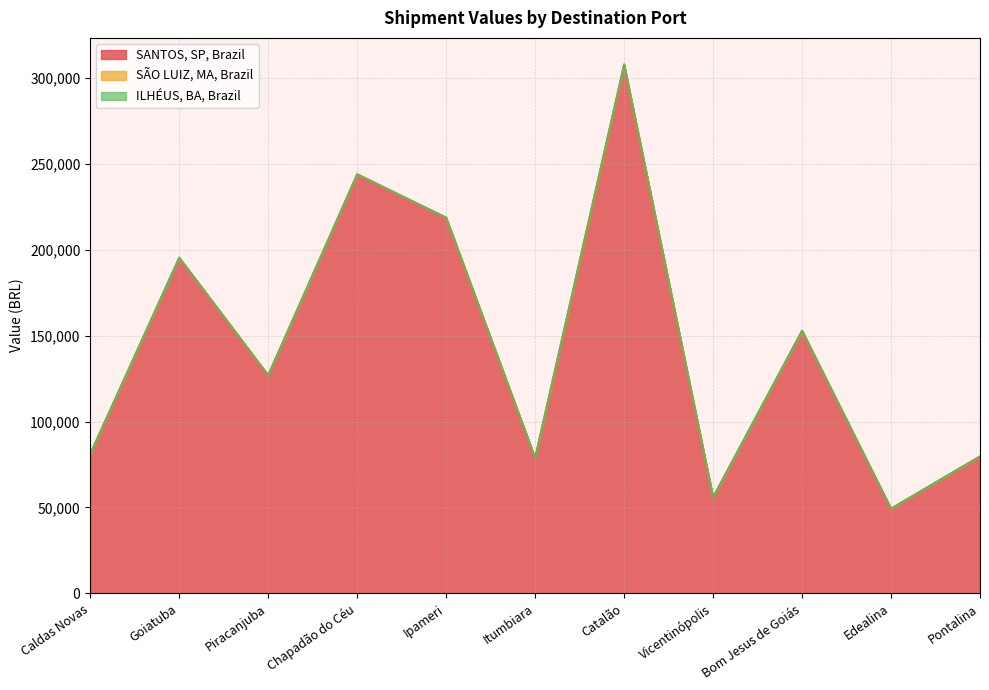

What are all the series names shown in the legend?

SANTOS, SP, Brazil, SÃO LUIZ, MA, Brazil, ILHÉUS, BA, Brazil